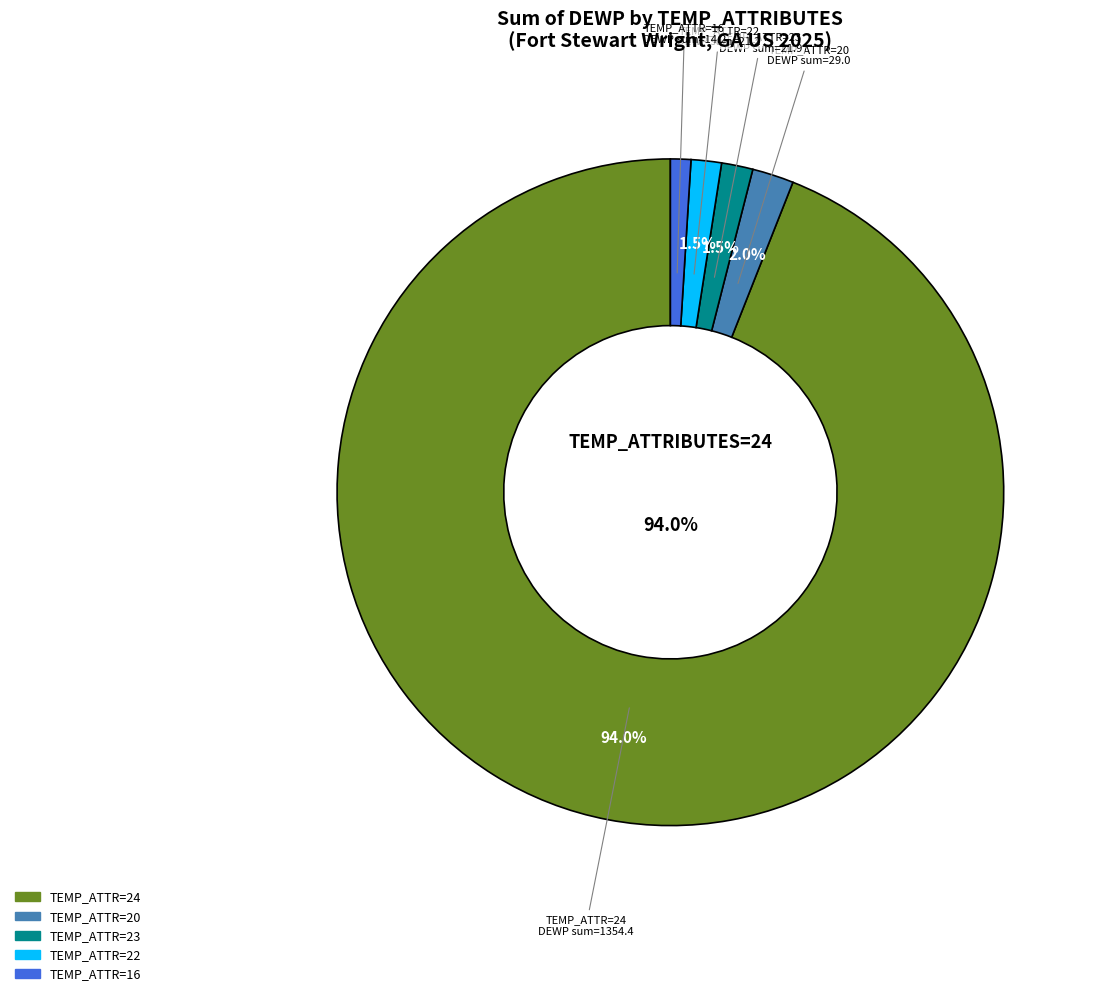

Is there a majority slice in this chart?

Yes